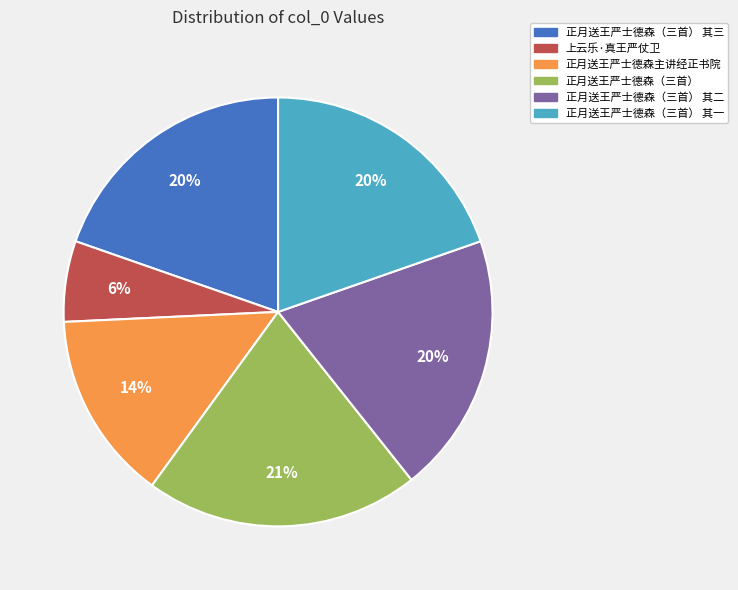

True or false: 正月送王严士德森（三首） 其三 accounts for 8% of the total.

False